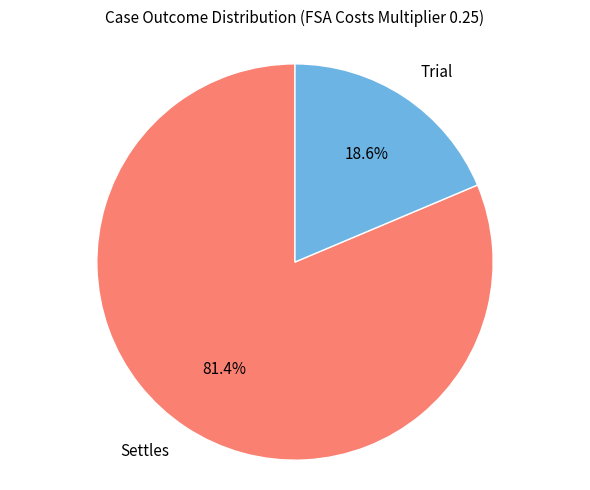

Is there a majority slice in this chart?

Yes